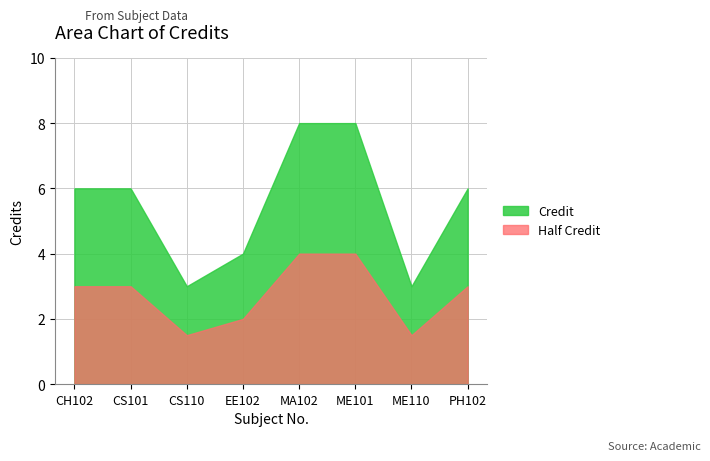

How many values are between 4 and 8?

6